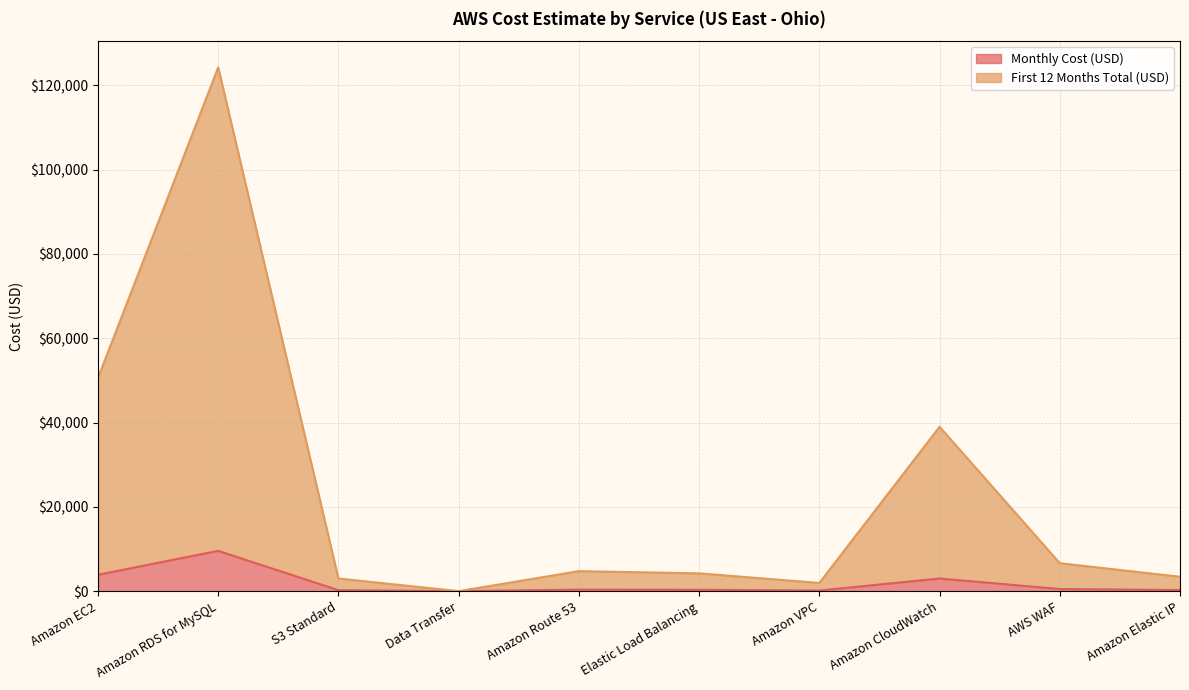

How many positive values does the Monthly Cost (USD) series have?

9